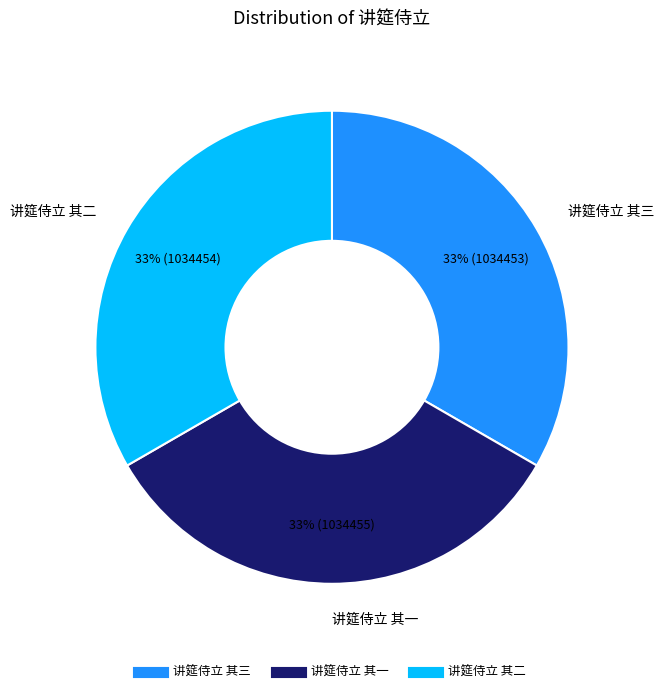

What is the ratio of the value at 讲筵侍立 其二 to the value at 讲筵侍立 其三?

1.0